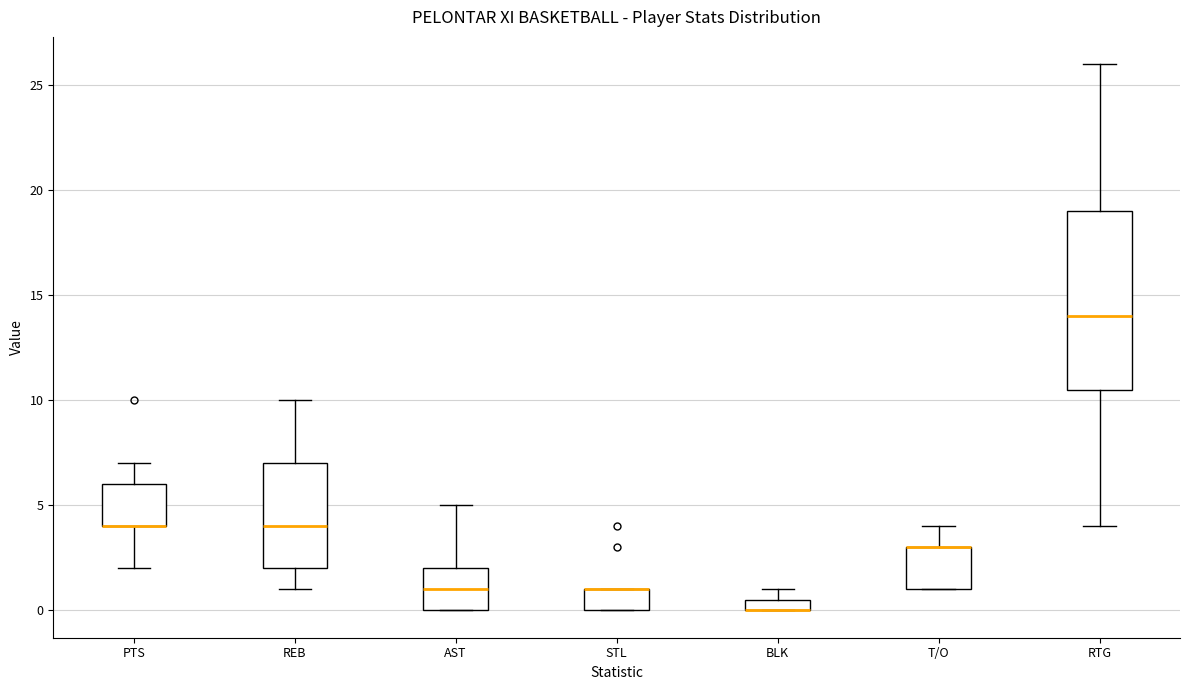

Which box is the tallest, from its lower edge to its upper edge?

RTG